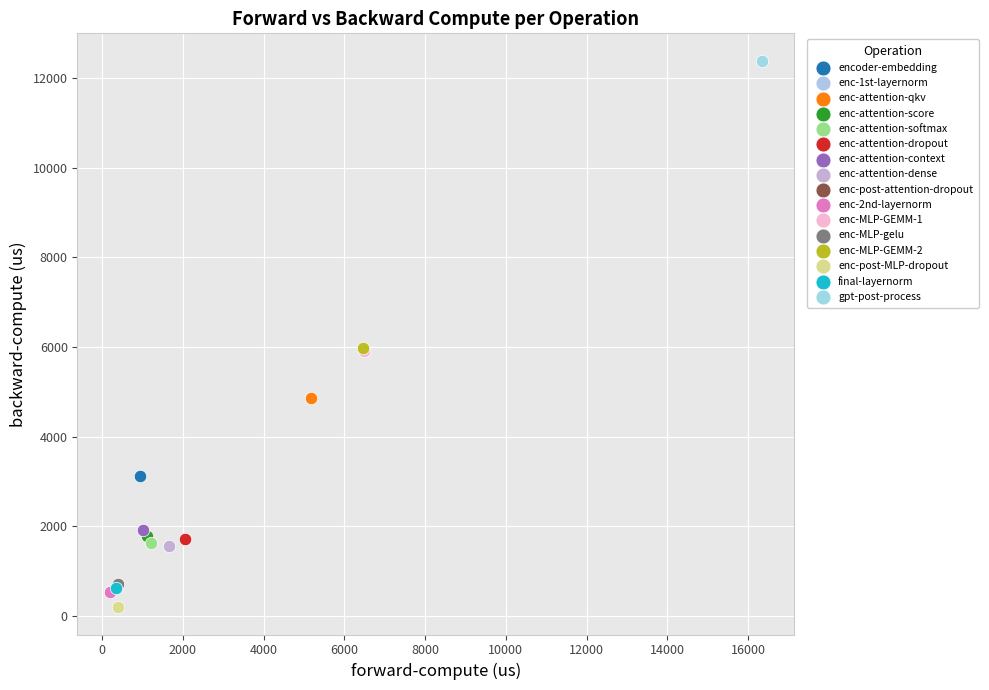

Which series reaches the maximum Y coordinate?

gpt-post-process